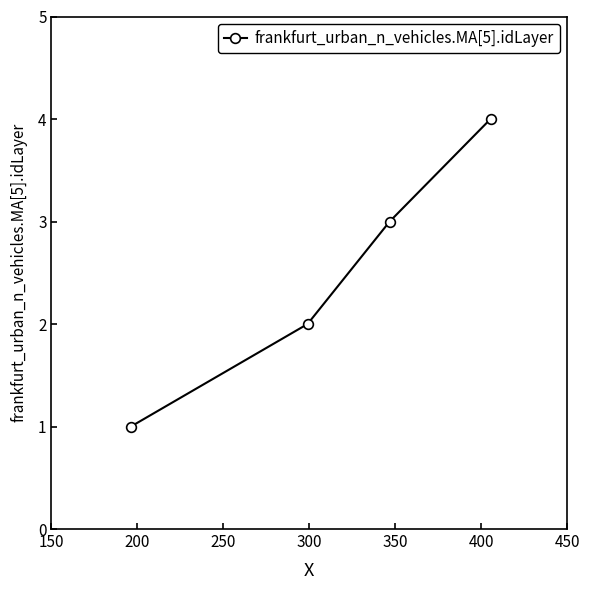

What is the smallest value displayed?

1